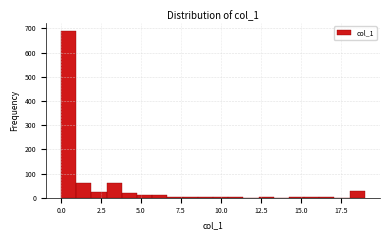

Around what value on the x-axis is the tallest bar? Give the approximate position of its centre, as read against the axis.

0.5